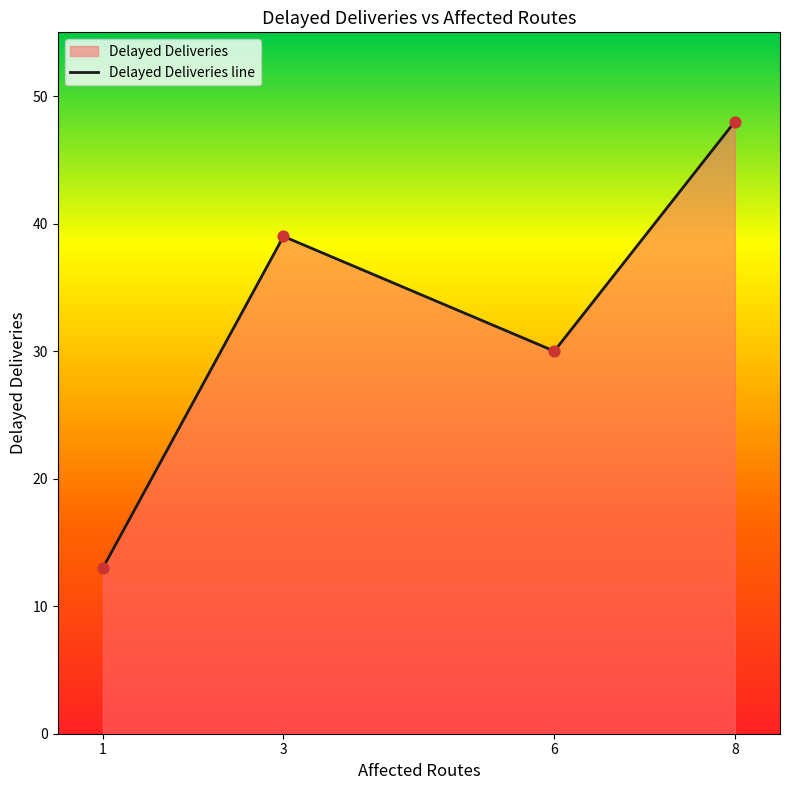

Which has a higher value, 8 or 3?

8